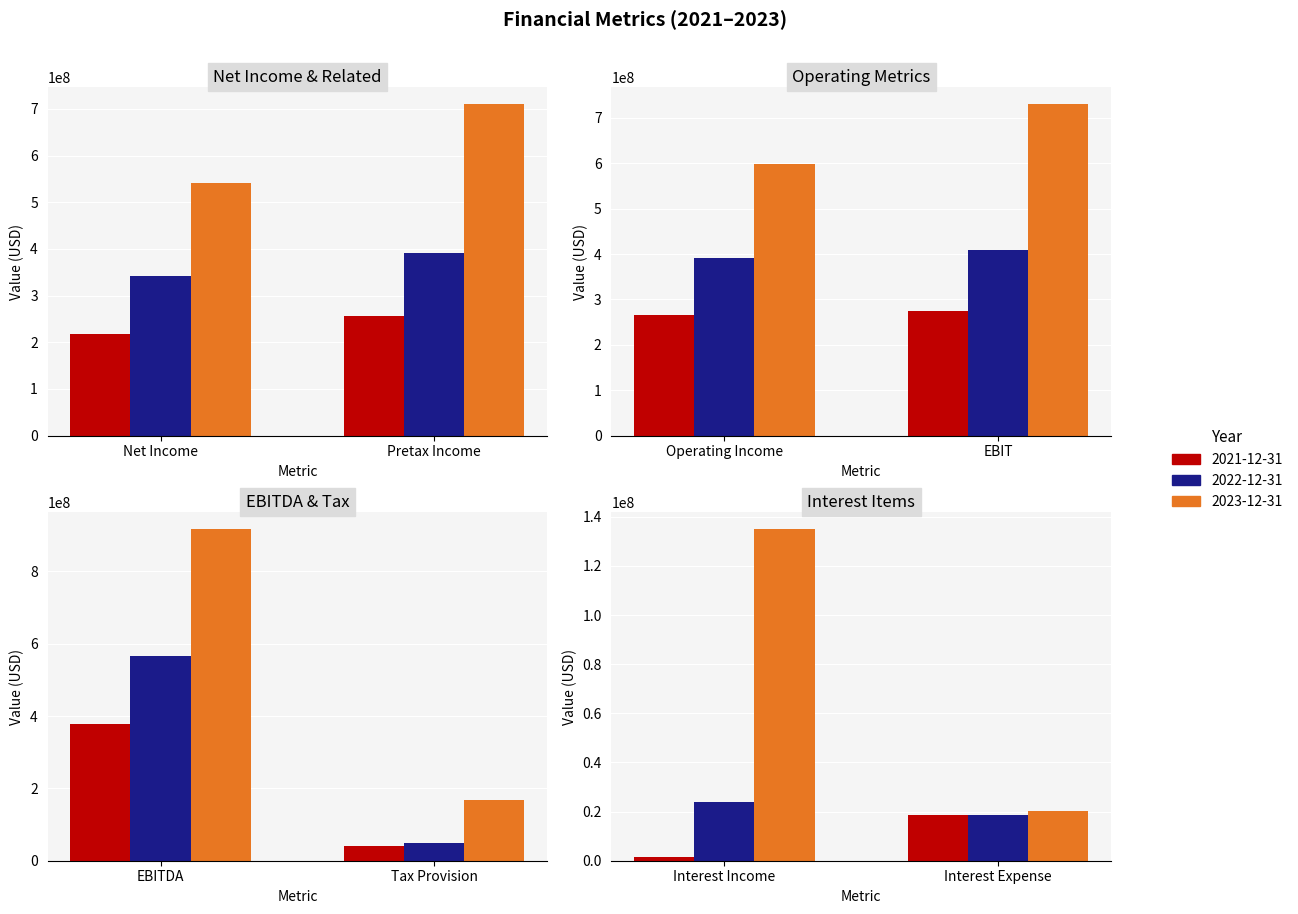

What is the difference between the highest and lowest values at Operating Income?

331900000